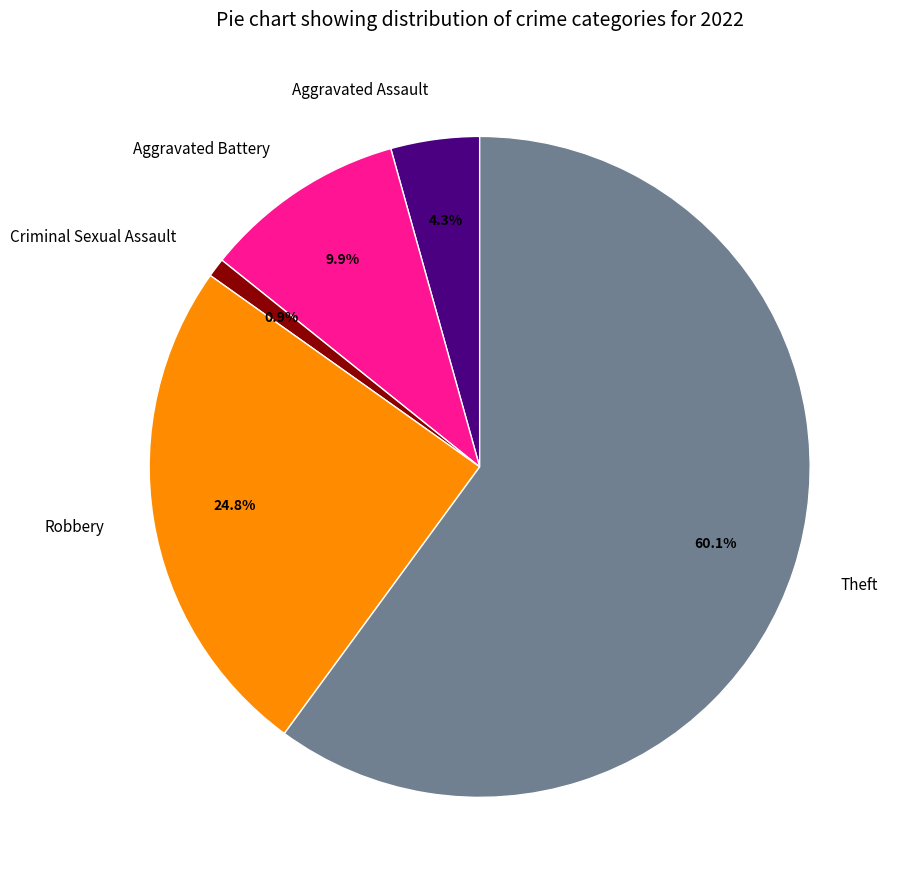

To the nearest percent, what is the difference between the Aggravated Battery and Criminal Sexual Assault slice percentages?

9%